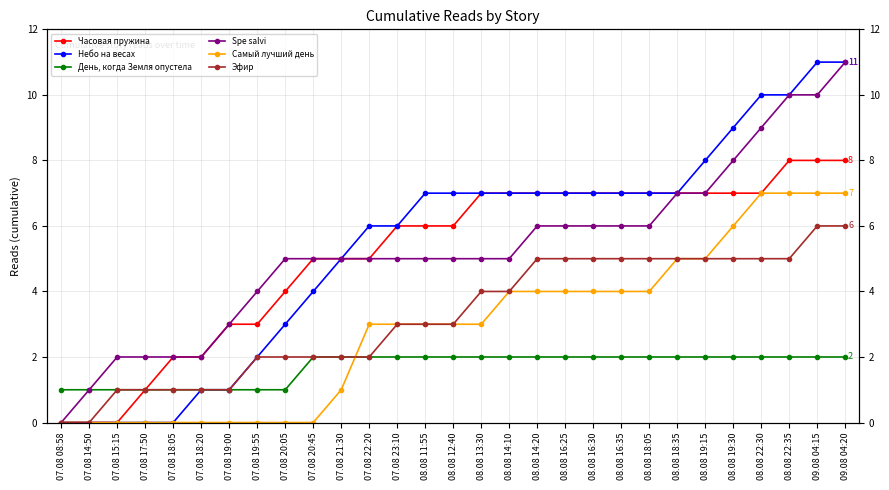

How many values in Самый лучший день are above zero?

19